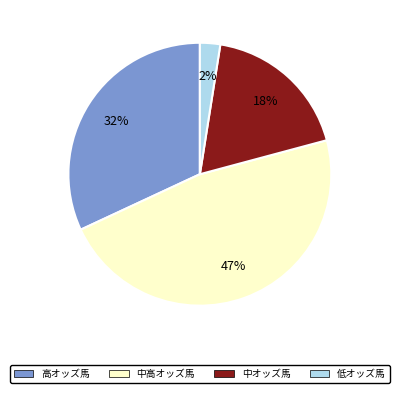

Is it true that 高オッズ馬 is 32% of the pie?

True